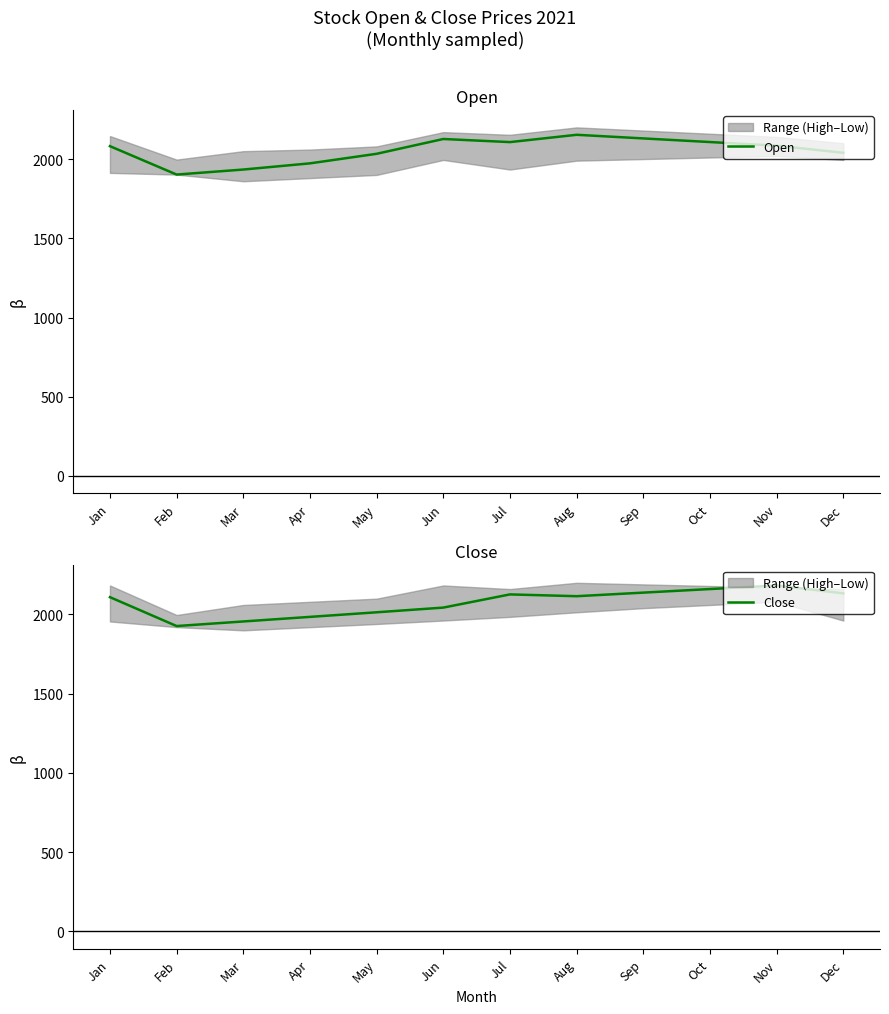

Which has a higher value, May or Dec?

Dec